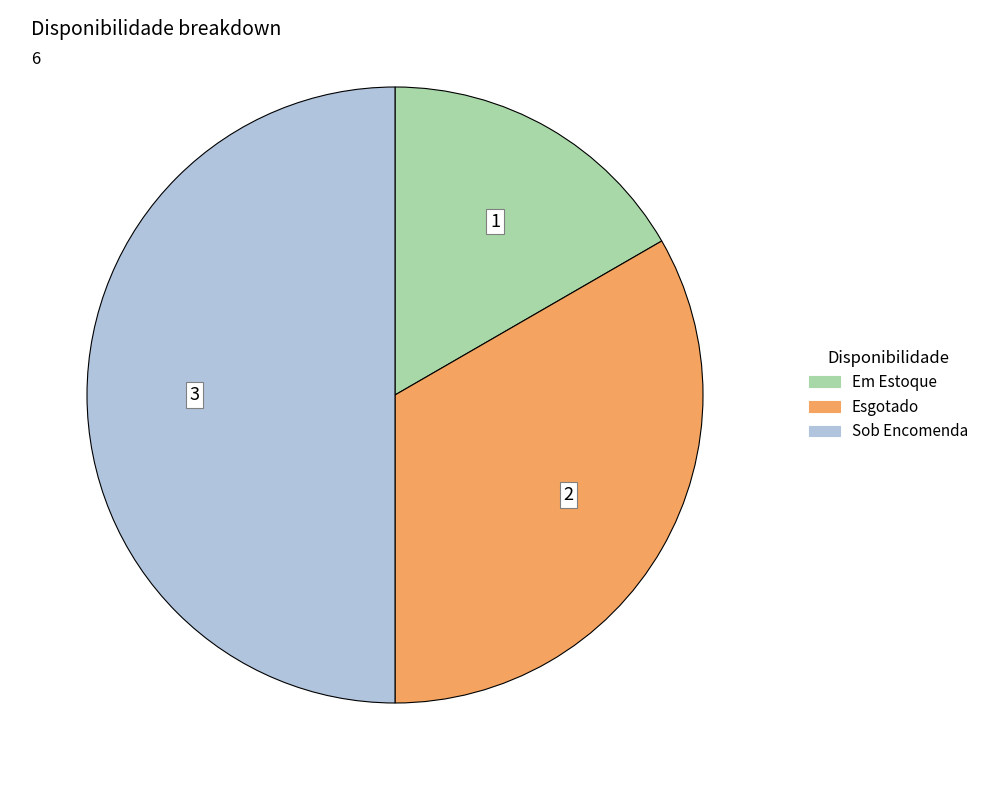

What is the ratio of the value at Em Estoque to the value at Esgotado?

0.5